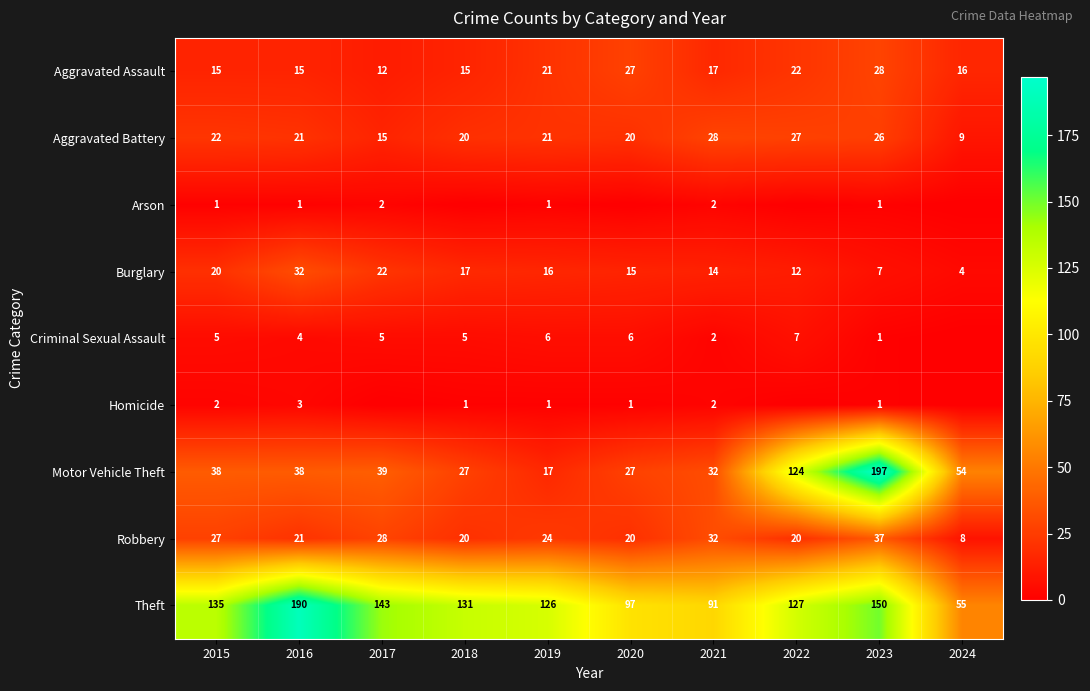

Is the value of Robbery at 2018 greater than the value of Theft at 2018?

No